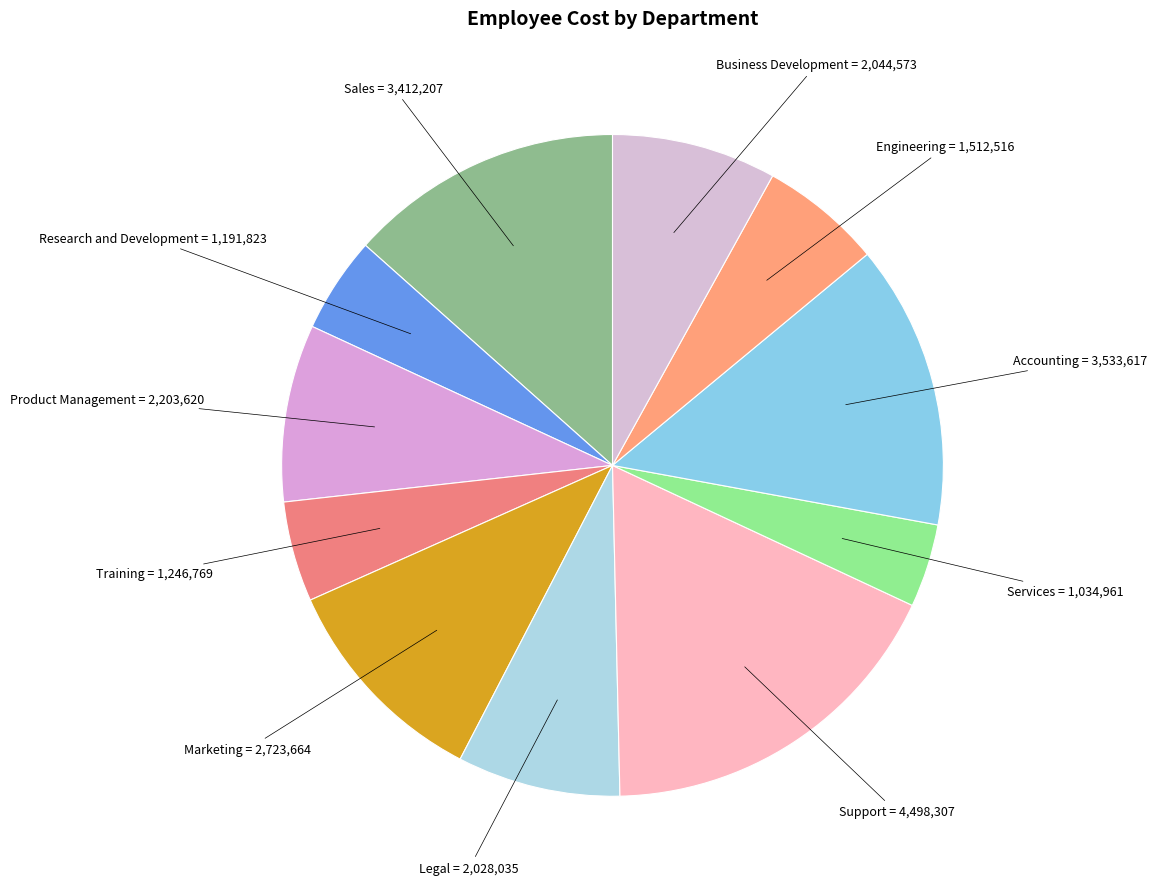

Is there a majority slice in this chart?

No